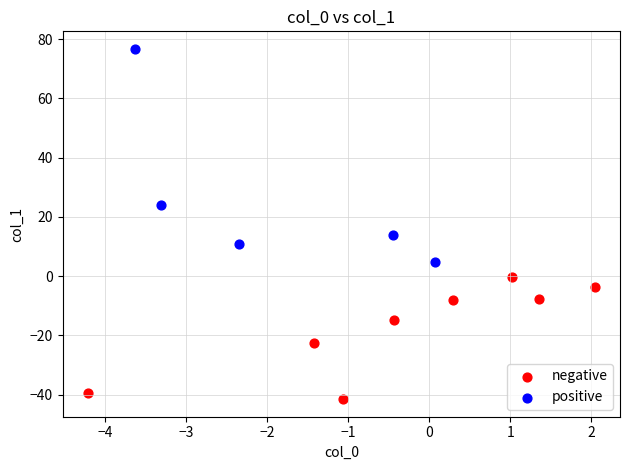

Which series contains the highest Y value?

positive